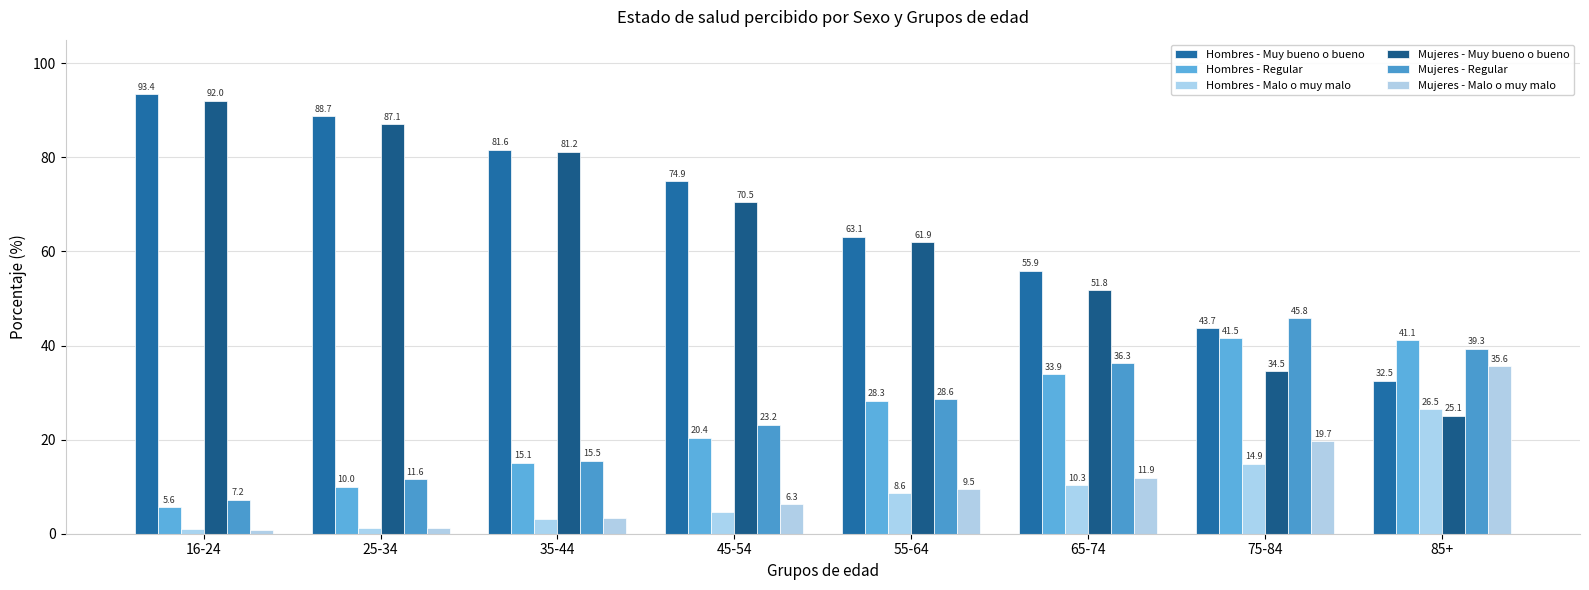

True or false: Hombres - Muy bueno o bueno has a value of 88.7 at 25-34.

True